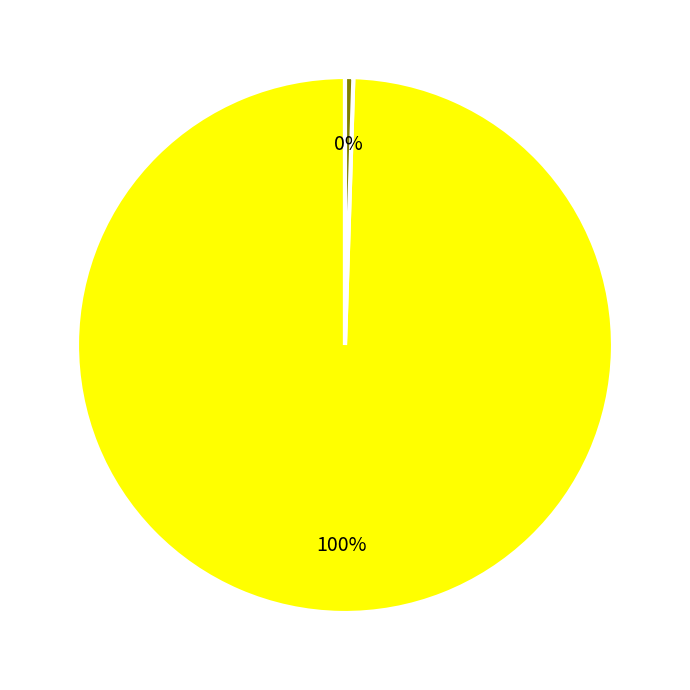

Count the number of slices in the pie.

2